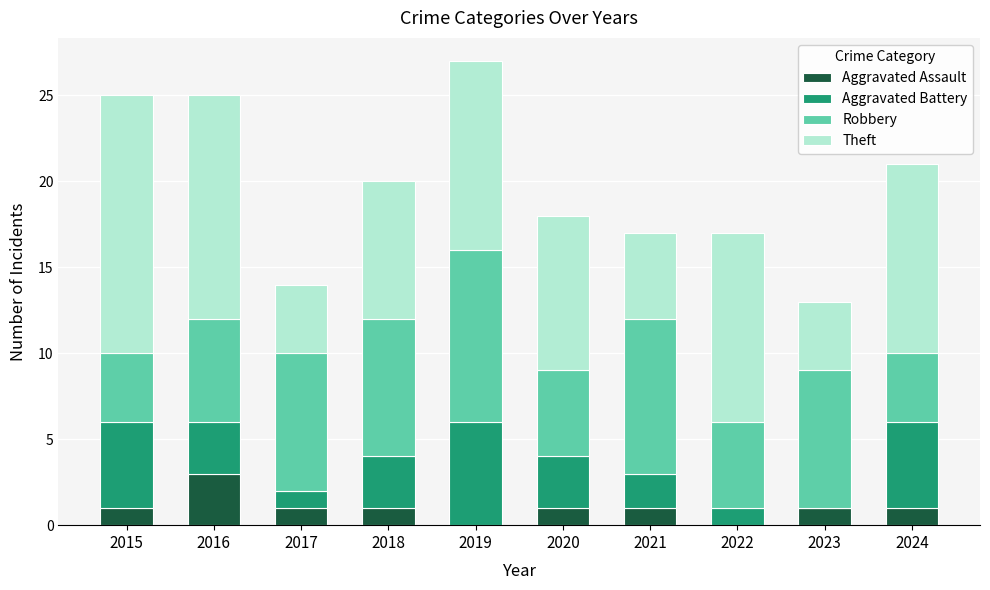

What is the highest value of the Aggravated Assault series?

3